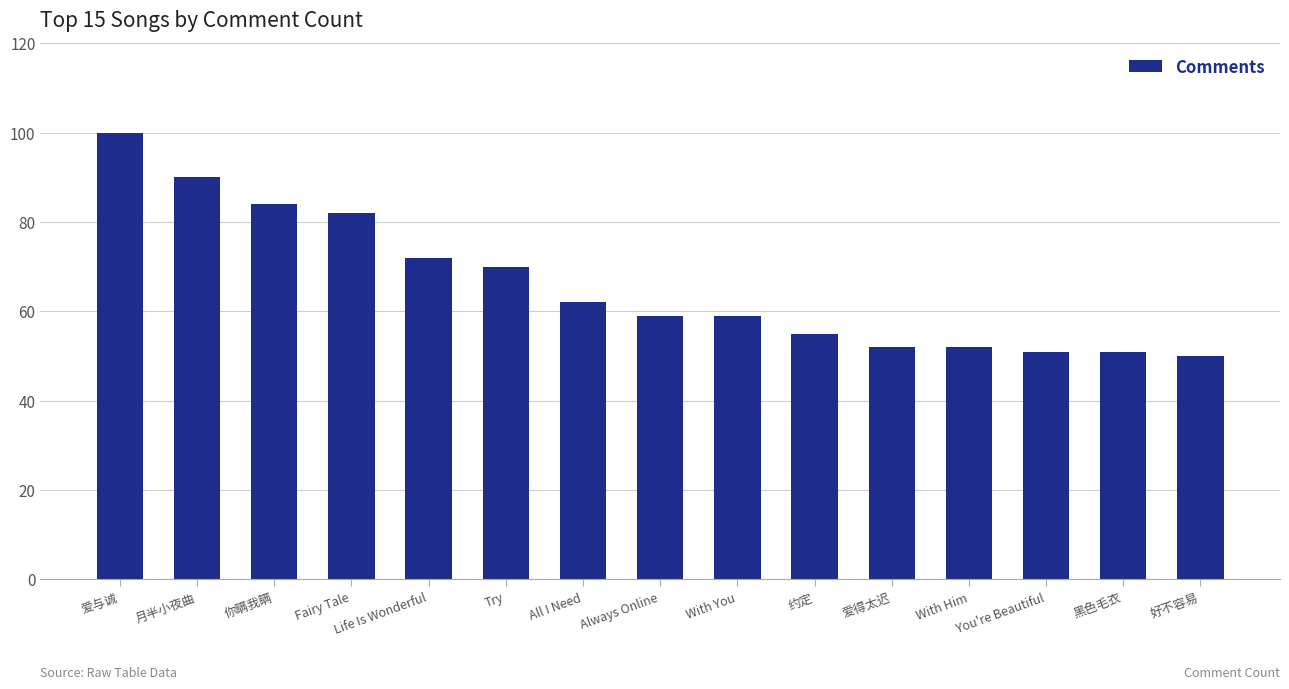

At which category does the chart reach its minimum across all series?

好不容易